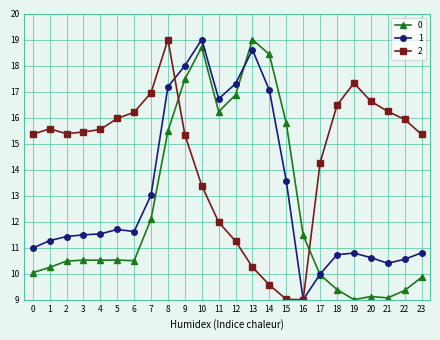

What is the difference between the highest and lowest values at 15?

6.8